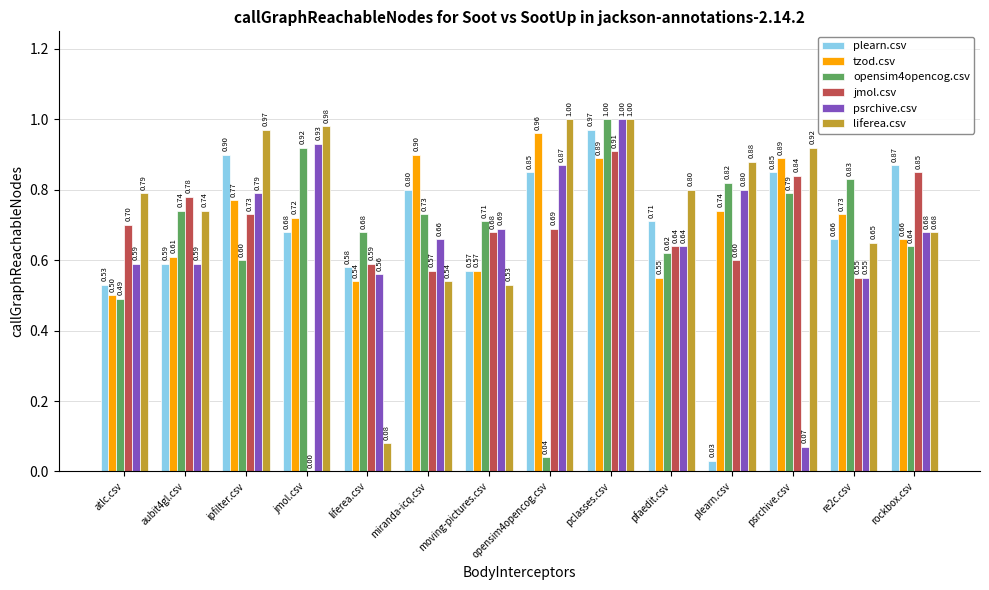

At which label does psrchive.csv reach its peak?

pclasses.csv